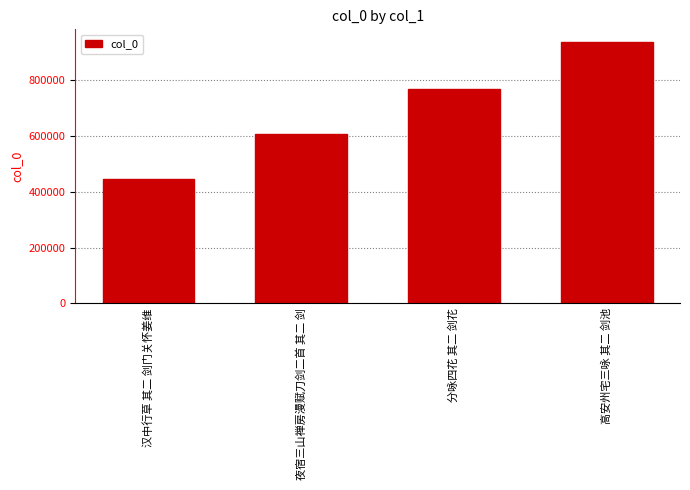

What is the difference between the maximum and second lowest values?

330325